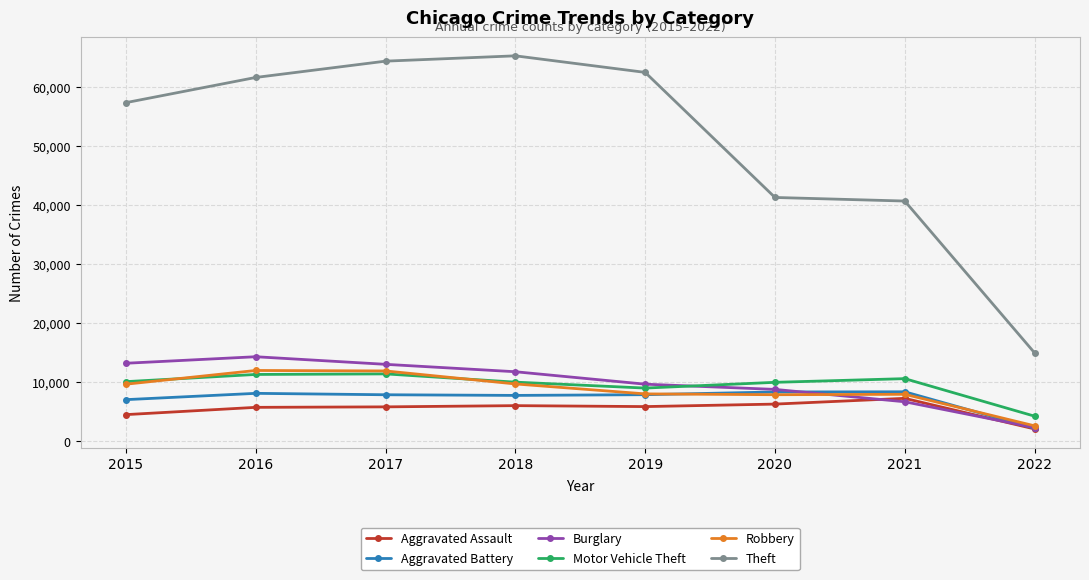

Where is the first local maximum for Burglary?

2016